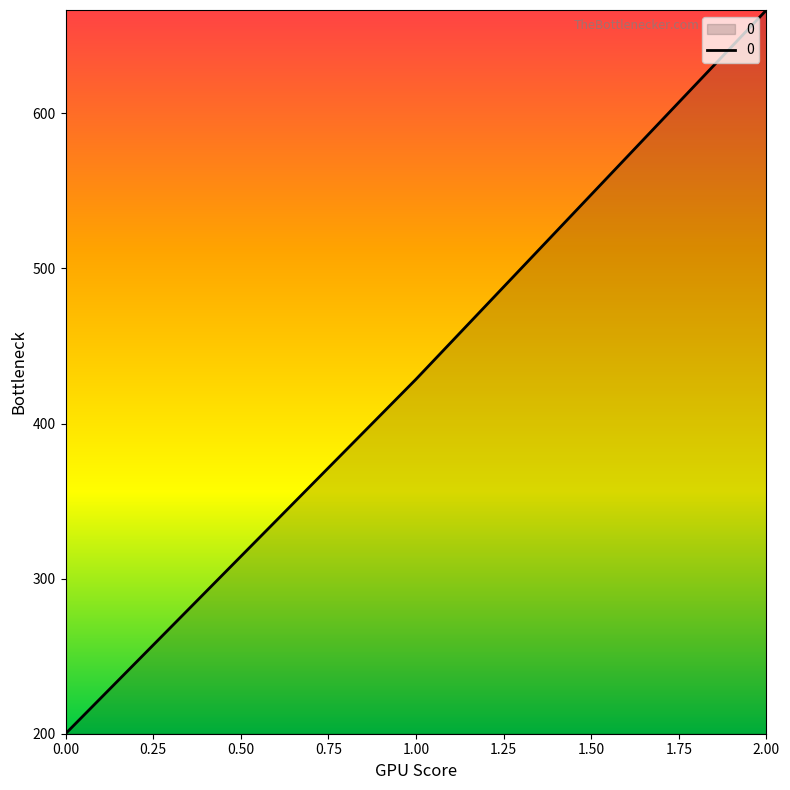

List the labels in order of value, largest first.

2.00, 1.00, 0.00